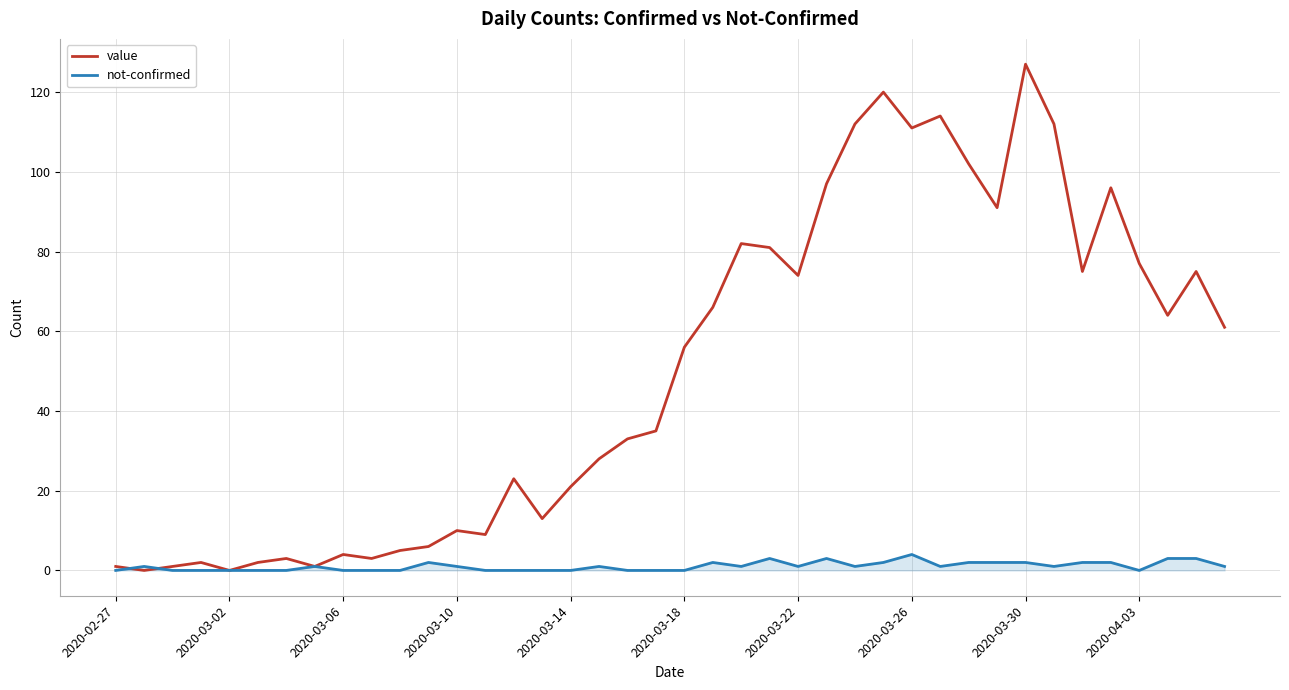

What is the sum of all value values?

1993